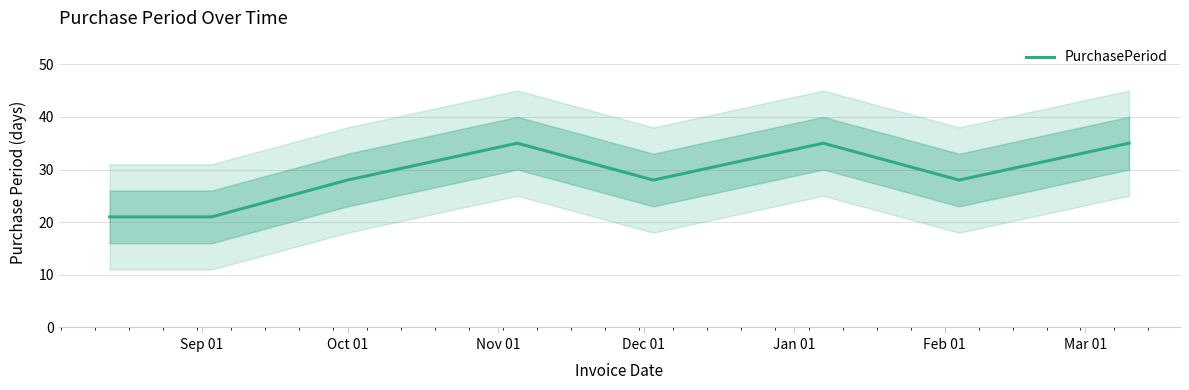

Reading right to left, what are all the values shown in this chart?

35	28	35	28	35	28	21	21